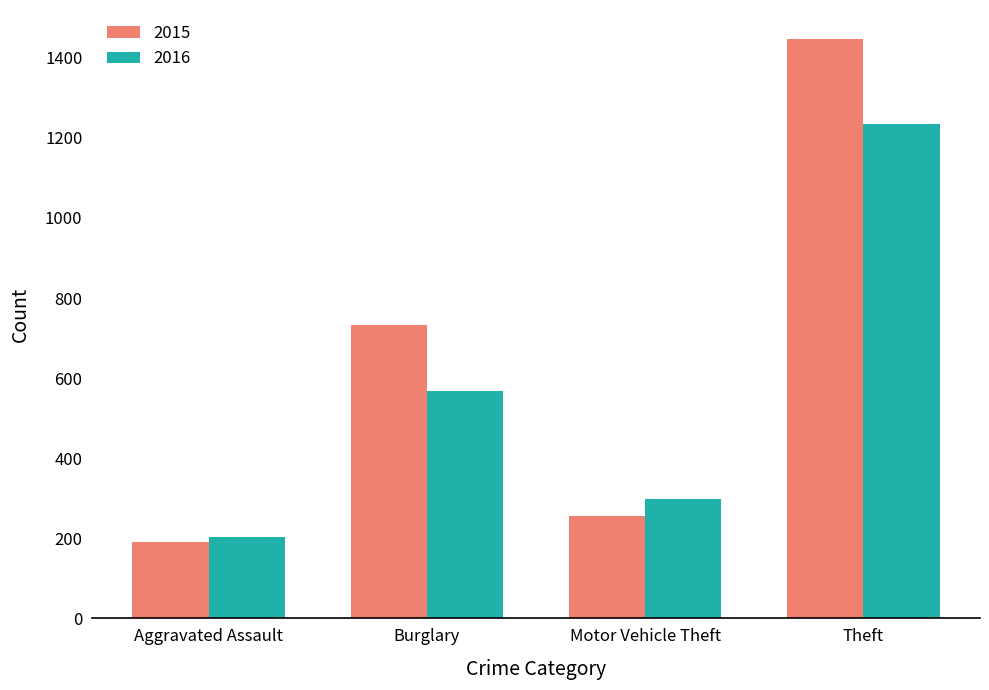

Reading left to right, list all the values displayed in this chart.

2015: Aggravated Assault=192	Burglary=732	Motor Vehicle Theft=255	Theft=1447
2016: Aggravated Assault=204	Burglary=567	Motor Vehicle Theft=298	Theft=1235